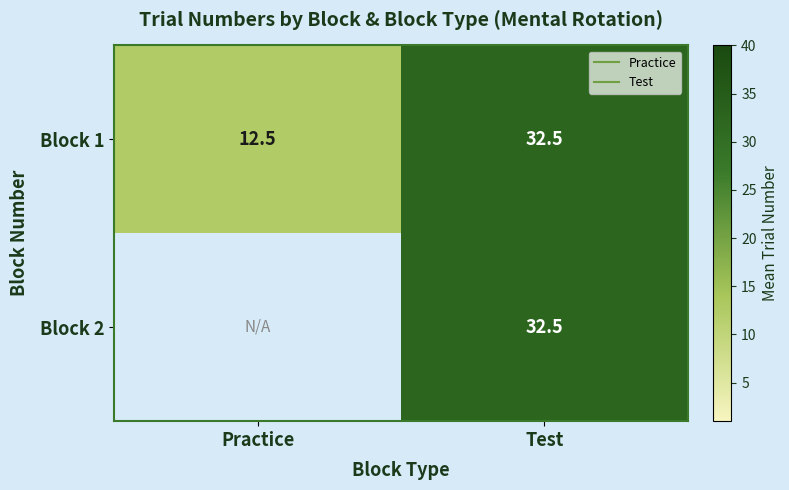

The value of Block 2 at Test is 32.5. True or false?

True